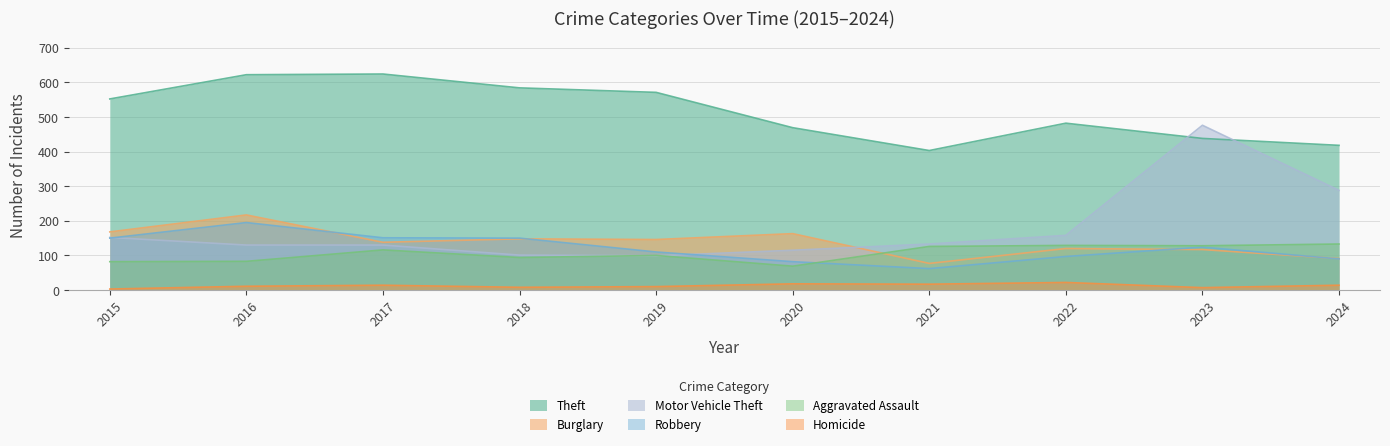

In Robbery, how many points are lower than both neighbors (excluding endpoints)?

1